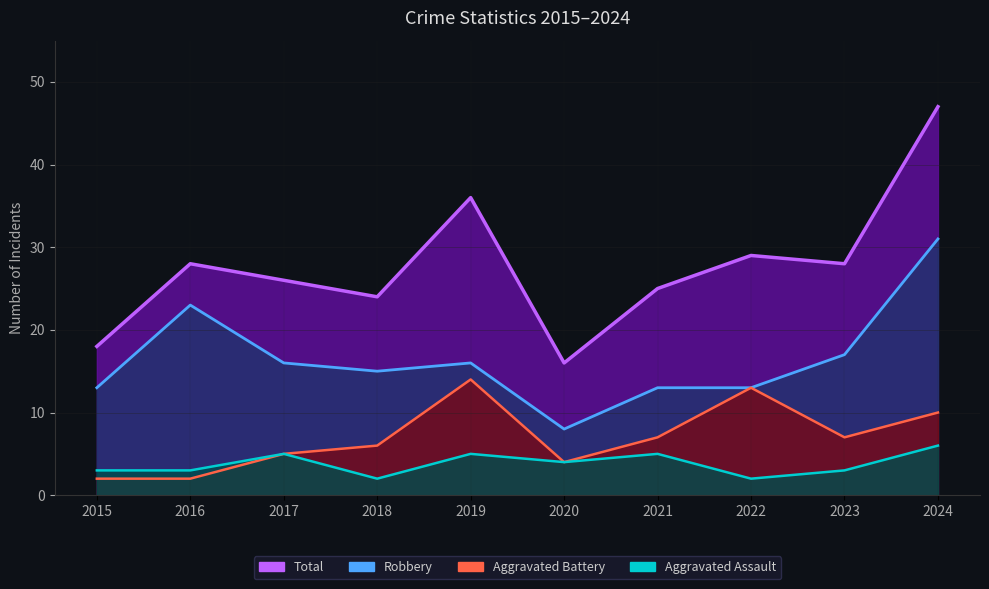

Is it true that Aggravated Battery equals 10 at 2024?

True